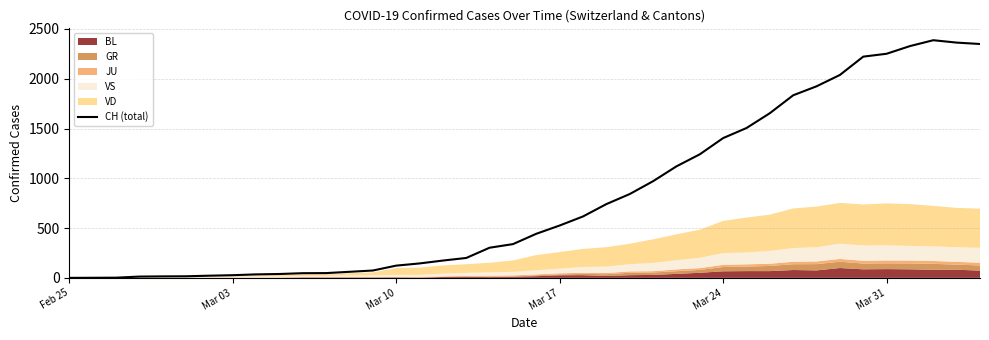

What is the difference between the maximum and minimum values?

2387